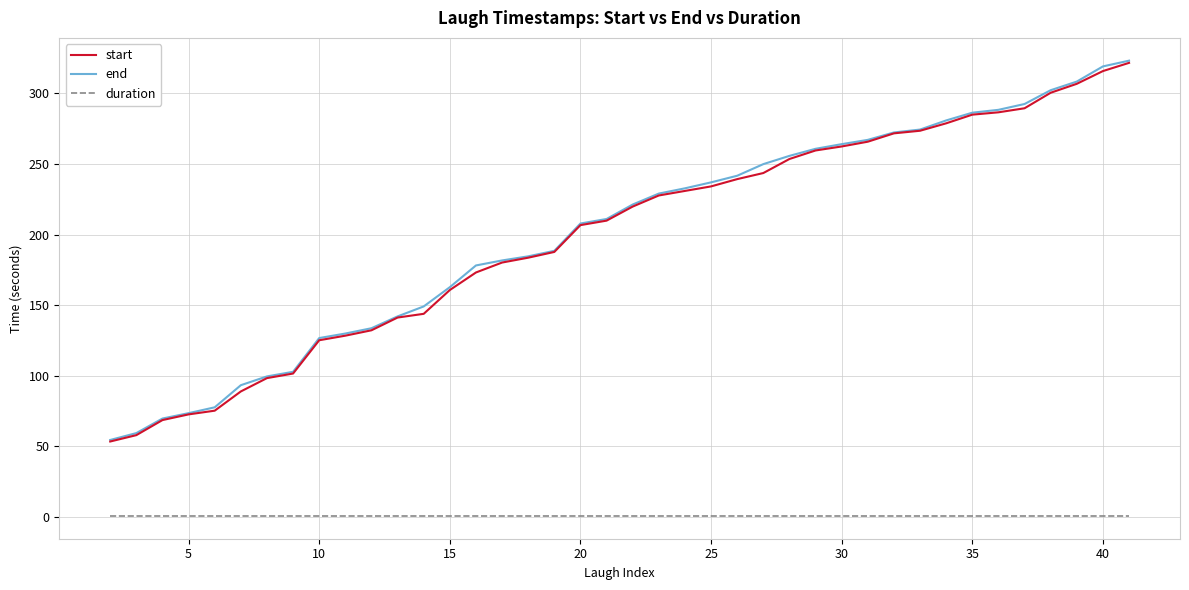

How many series are shown in this chart?

3